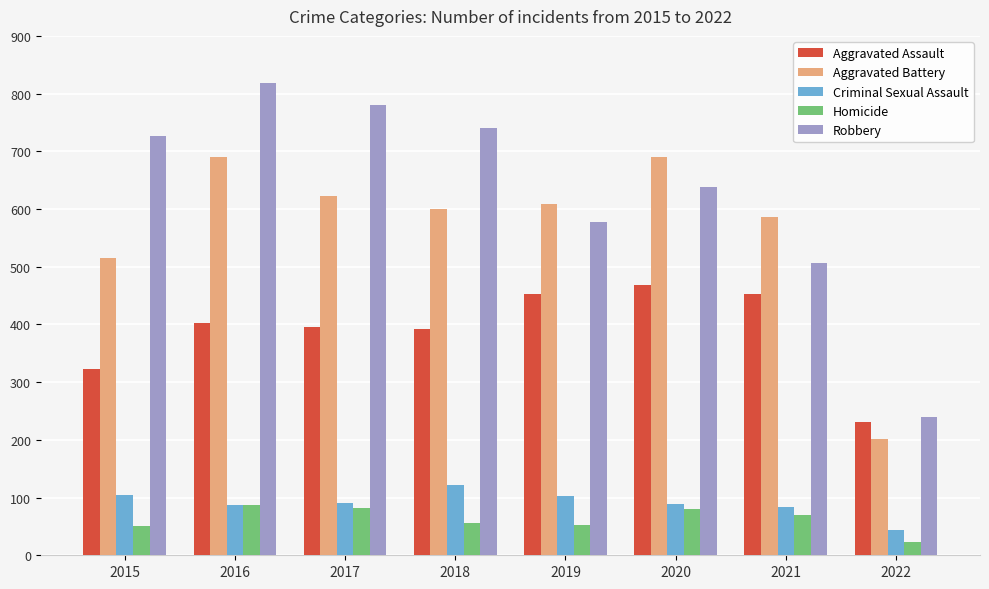

What is the total value across all series at 2020?

1967